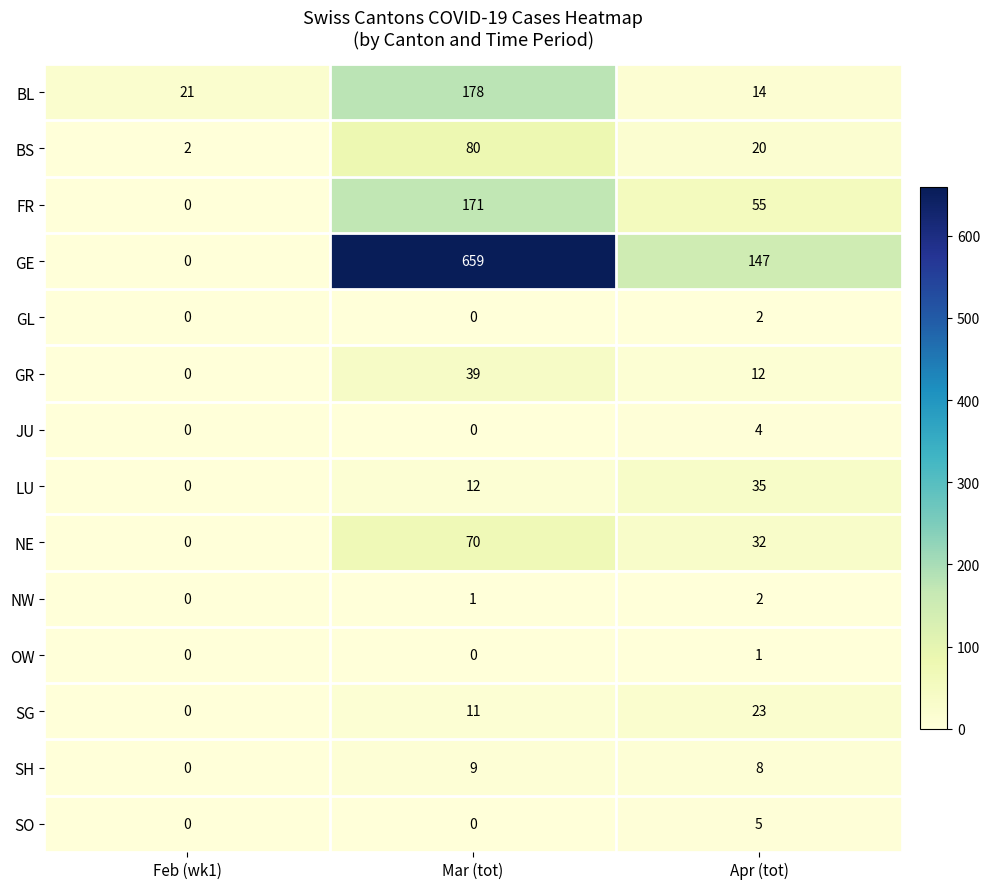

What is the highest value of the JU series?

4